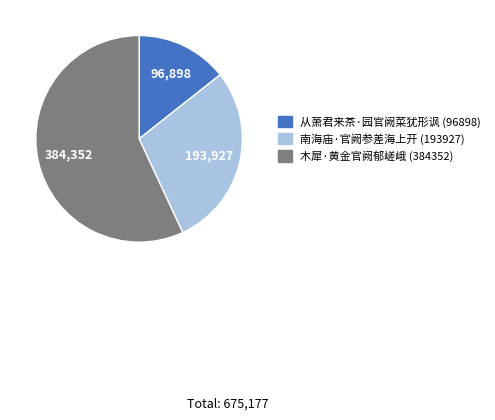

What is the largest slice in the pie chart?

木犀·黄金官阙郁嵯峨 (384352)